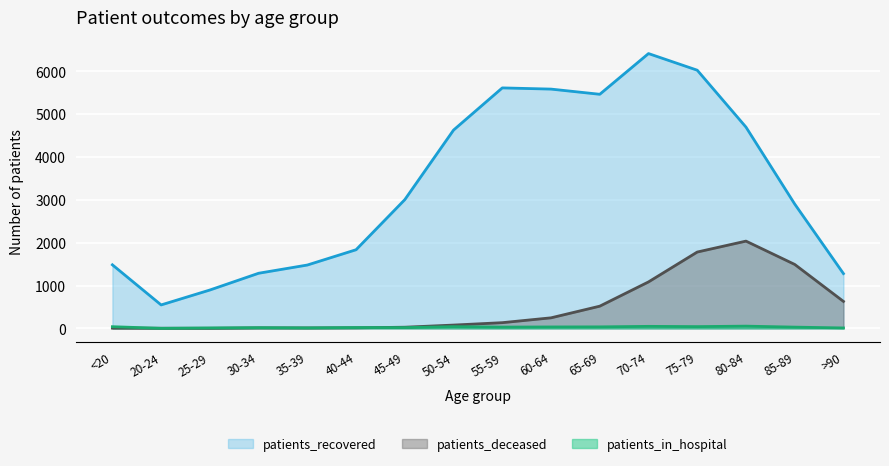

Is it true that patients_in_hospital equals 38 at 85-89?

False